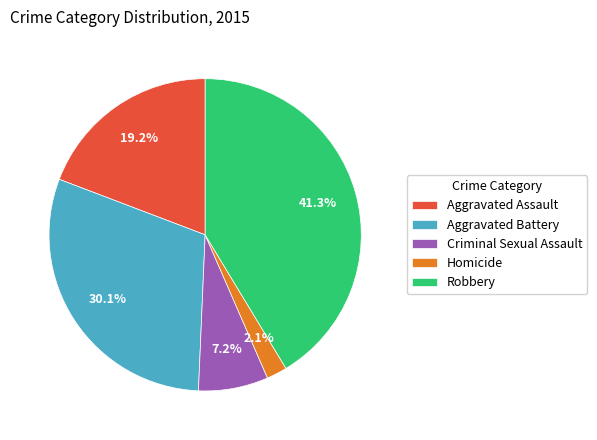

What percentage is the Aggravated Battery slice, to the nearest percent?

30%